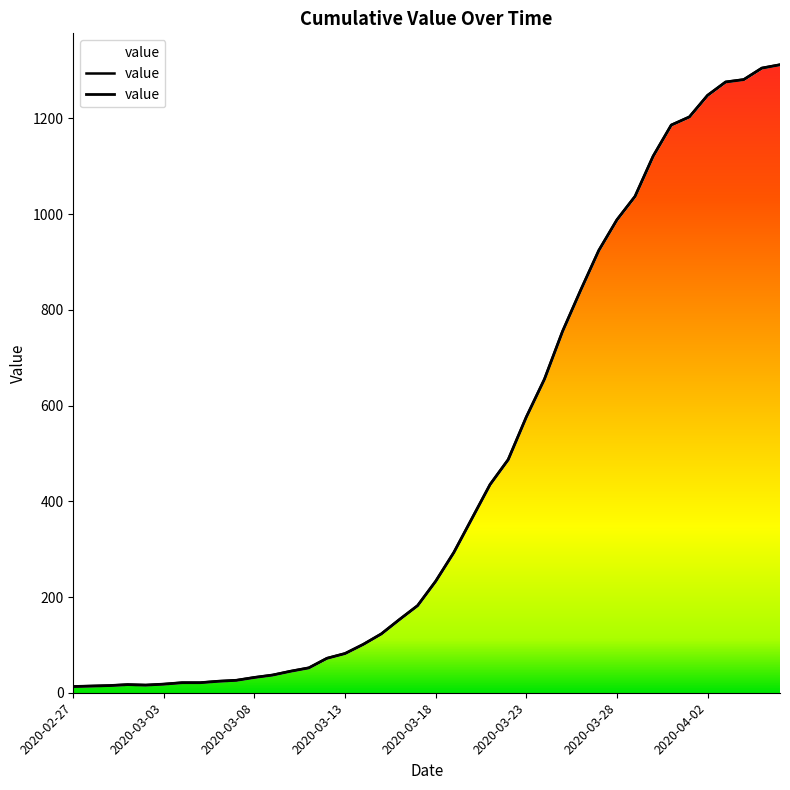

How many interior local peaks (higher than both neighbors) does the data have?

1